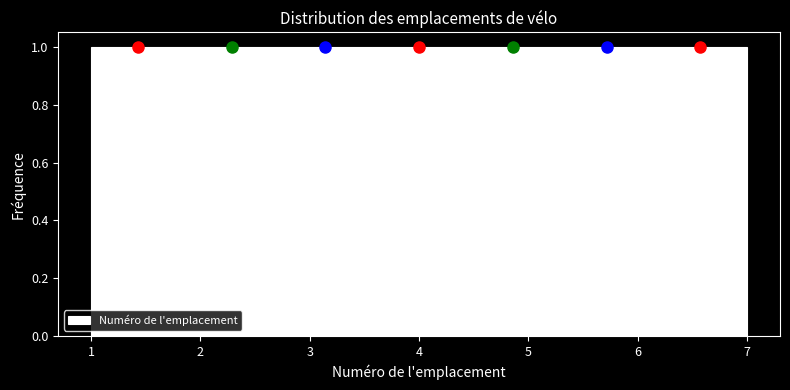

Reading left to right, transcribe this chart: for each bar, give the range it covers on the x-axis and its height. Neither the bar edges nor the heights are printed on the chart, so give them approximately, as read against the axes.

1.0 to 1.9: 1
1.9 to 2.7: 1
2.7 to 3.6: 1
3.6 to 4.4: 1
4.4 to 5.3: 1
5.3 to 6.1: 1
6.1 to 7.0: 1